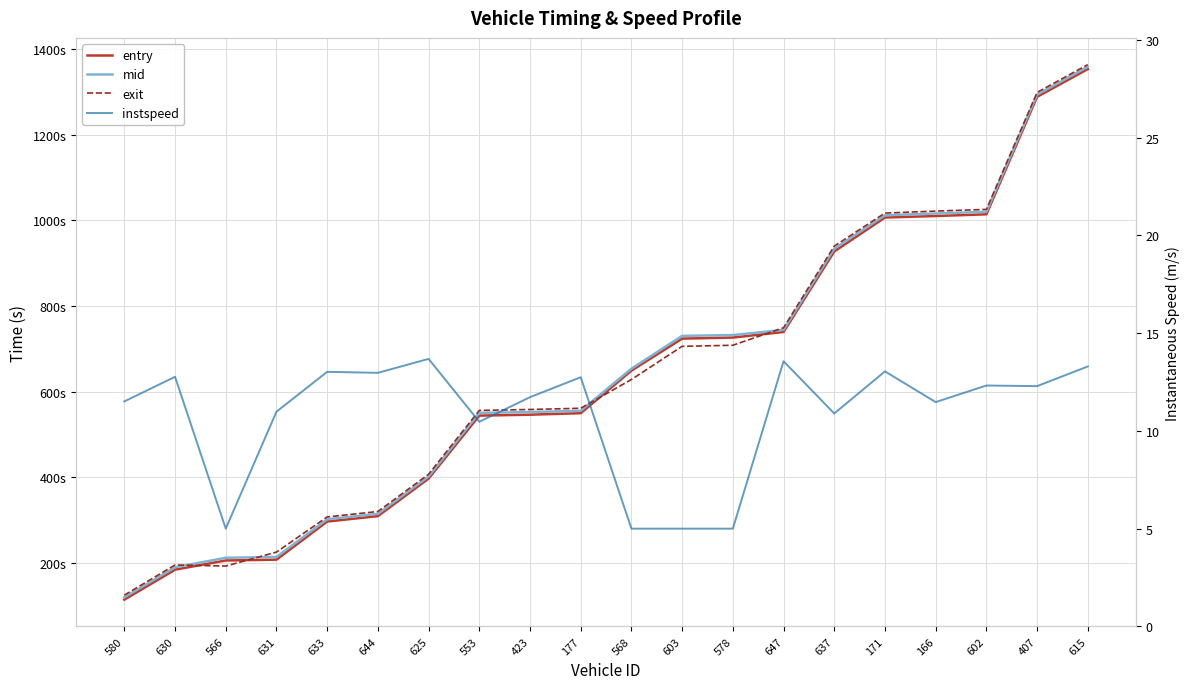

Where do mid and exit first cross each other?

630 and 566